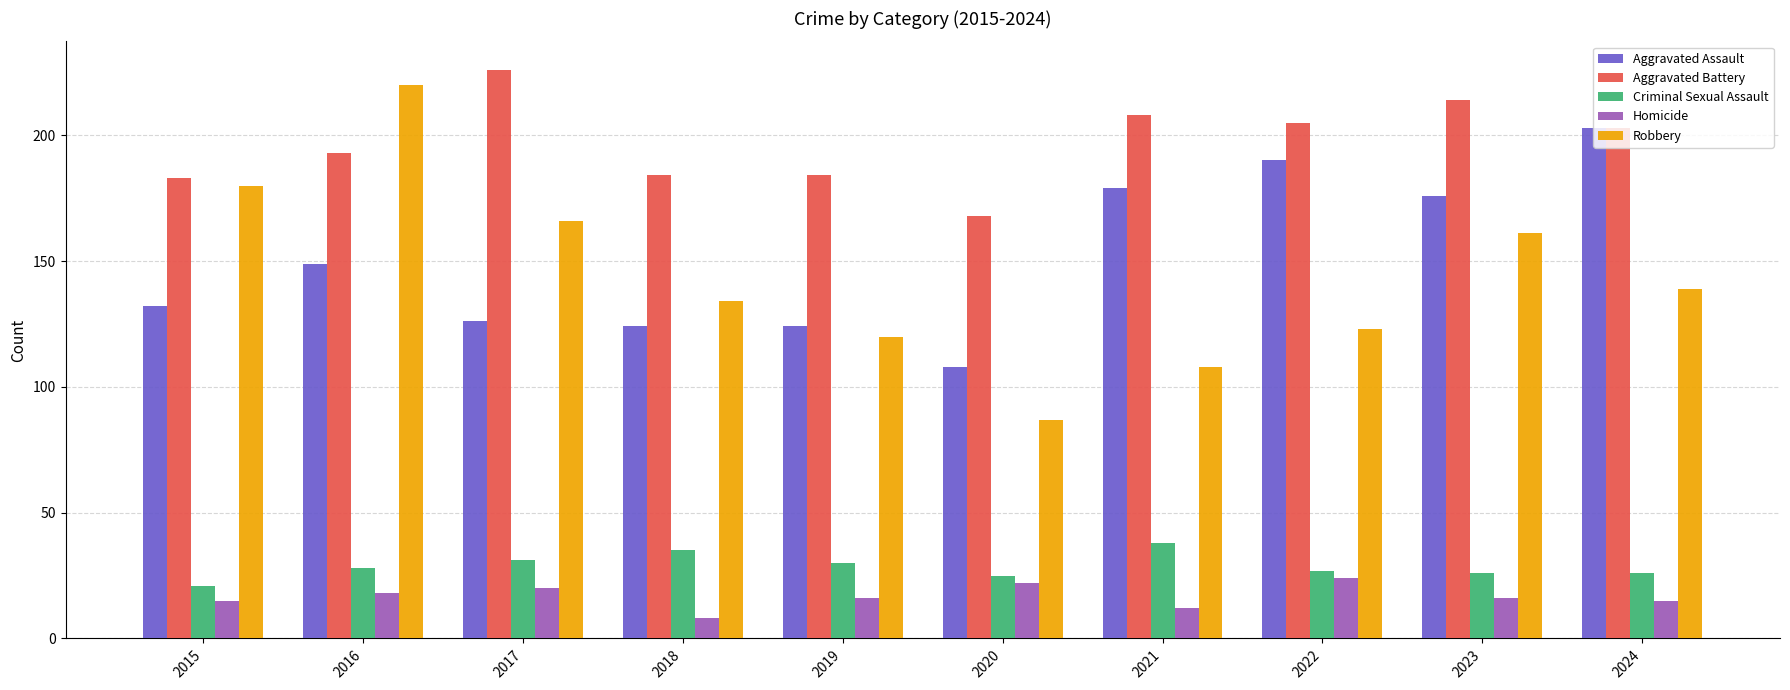

At which category is the sum across all series the highest?

2016